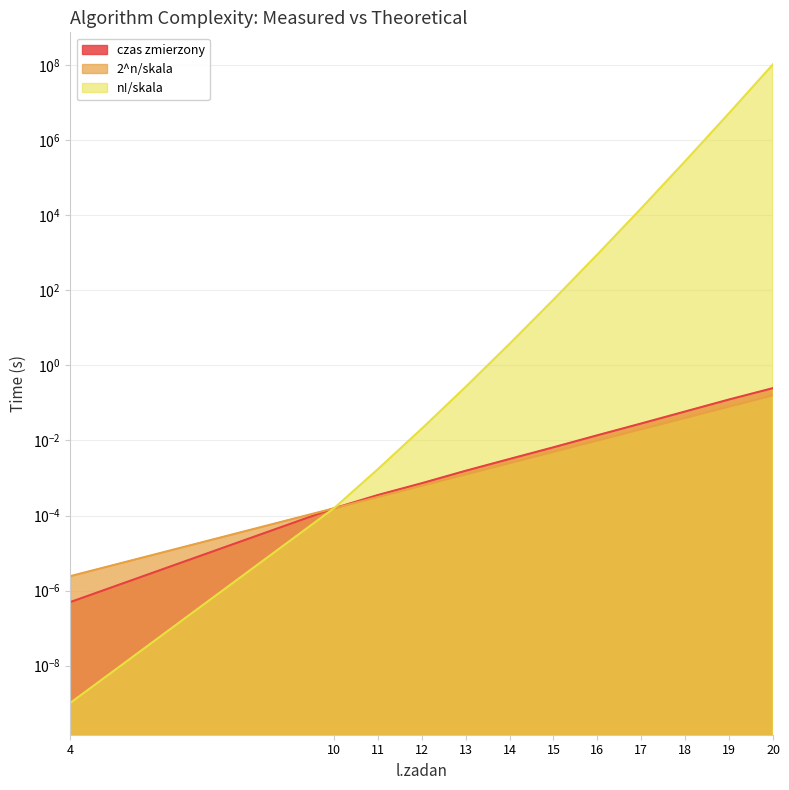

Reading right to left, transcribe all the data shown in this chart.

czas zmierzony: 20=0.2	19=0.1	18=0.1	17=0.0	16=0.0	15=0.0	14=0.0	13=0.0	12=0.0	11=0.0	10=0.0	4=0.0
2^n/skala: 20=0.2	19=0.1	18=0.0	17=0.0	16=0.0	15=0.0	14=0.0	13=0.0	12=0.0	11=0.0	10=0.0	4=0.0
n!/skala: 20=104186775.8	19=5209338.8	18=274175.7	17=15232.0	16=896.0	15=56.0	14=3.7	13=0.3	12=0.0	11=0.0	10=0.0	4=0.0